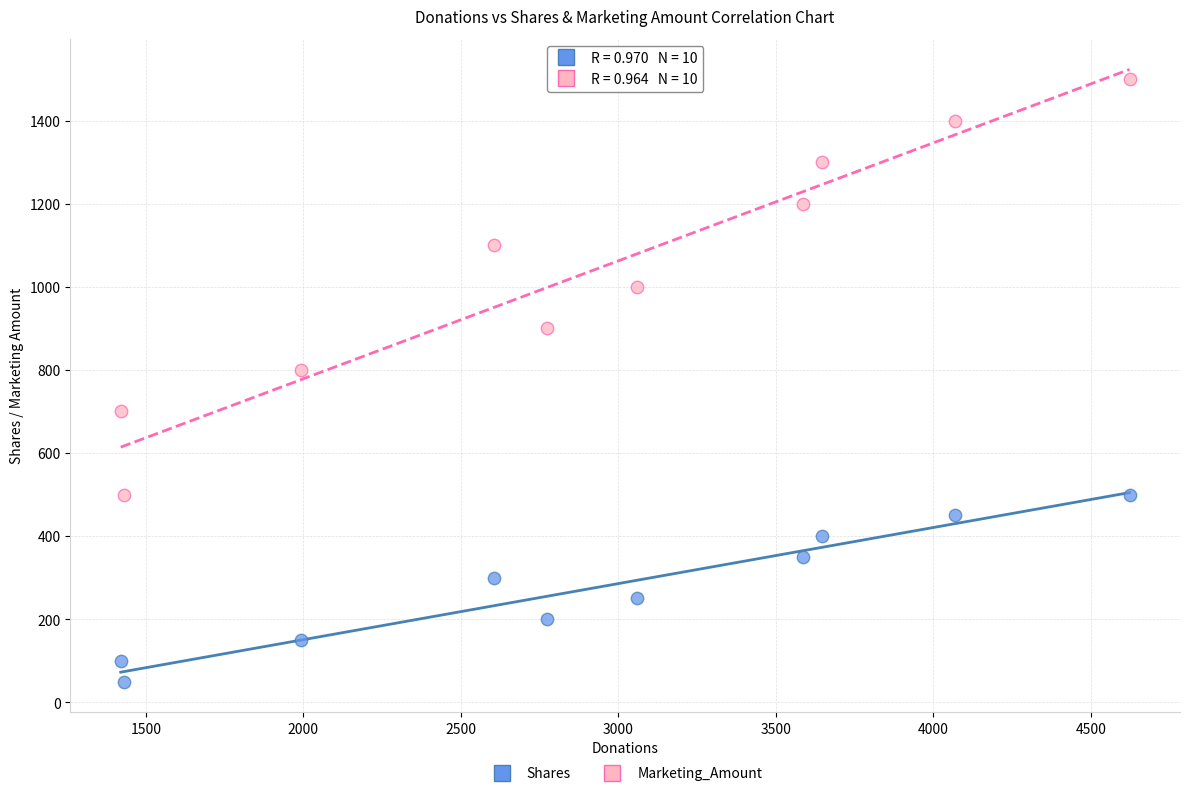

What are all the series names shown in the legend?

Shares, Marketing_Amount